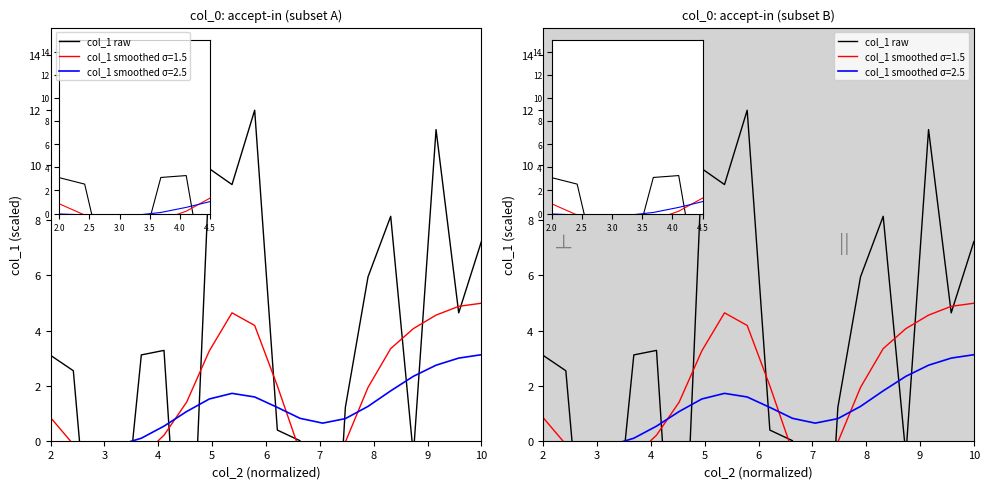

What is the greatest value displayed?

12.0